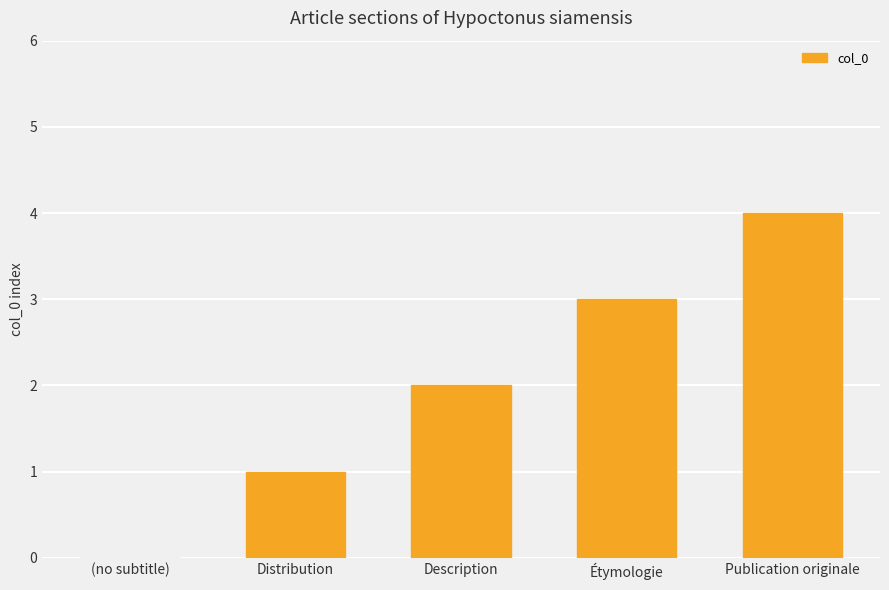

Is it true that the value at Description is 4?

False